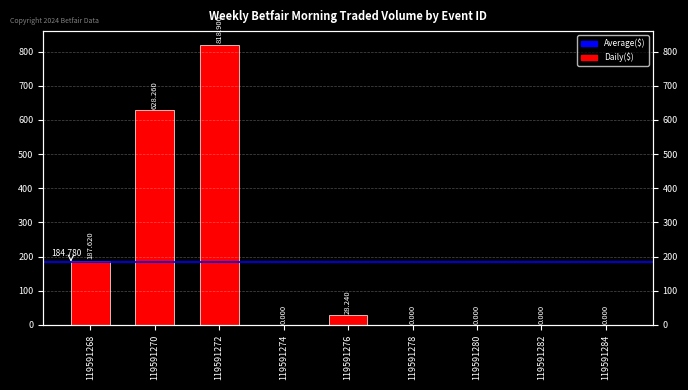

What is the average value?

184.8